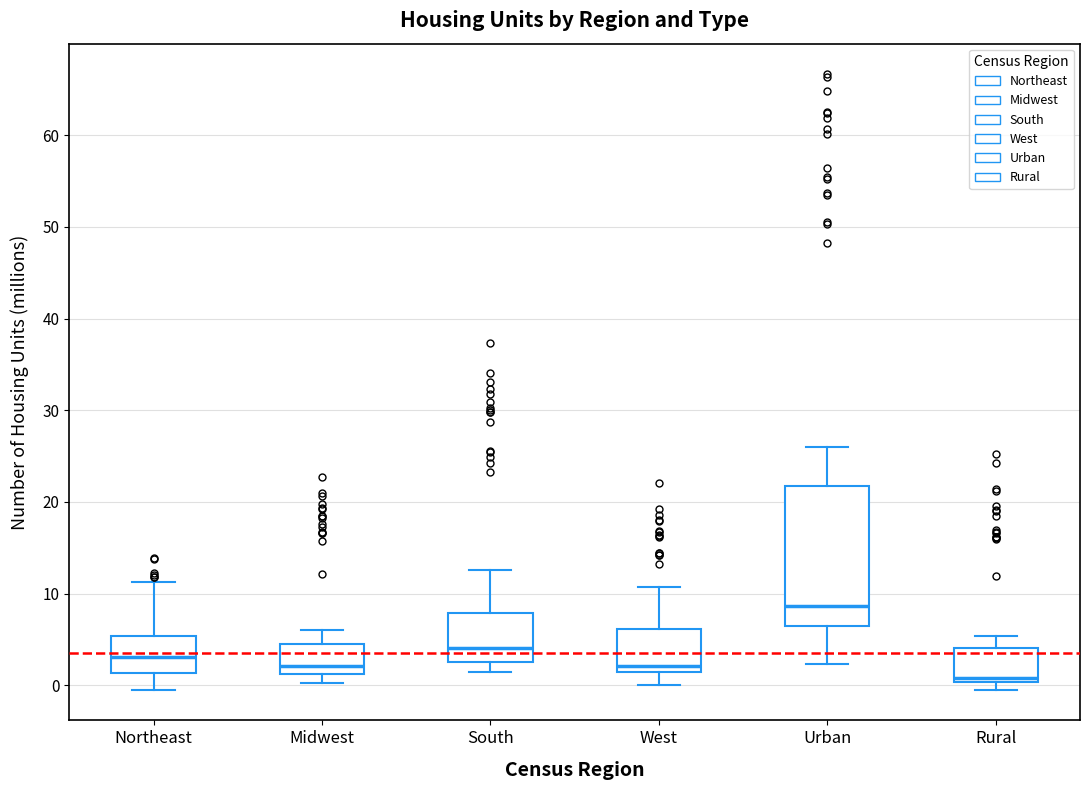

Comparing the boxes themselves (not the whiskers), which one is the tallest?

Urban